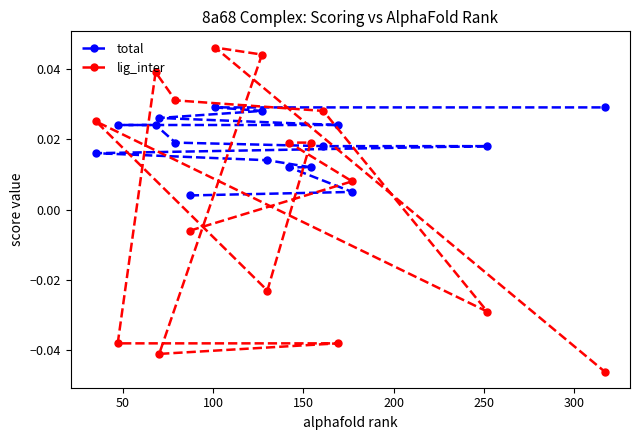

Rank the series by their maximum value, from lowest to highest.

total, lig_inter